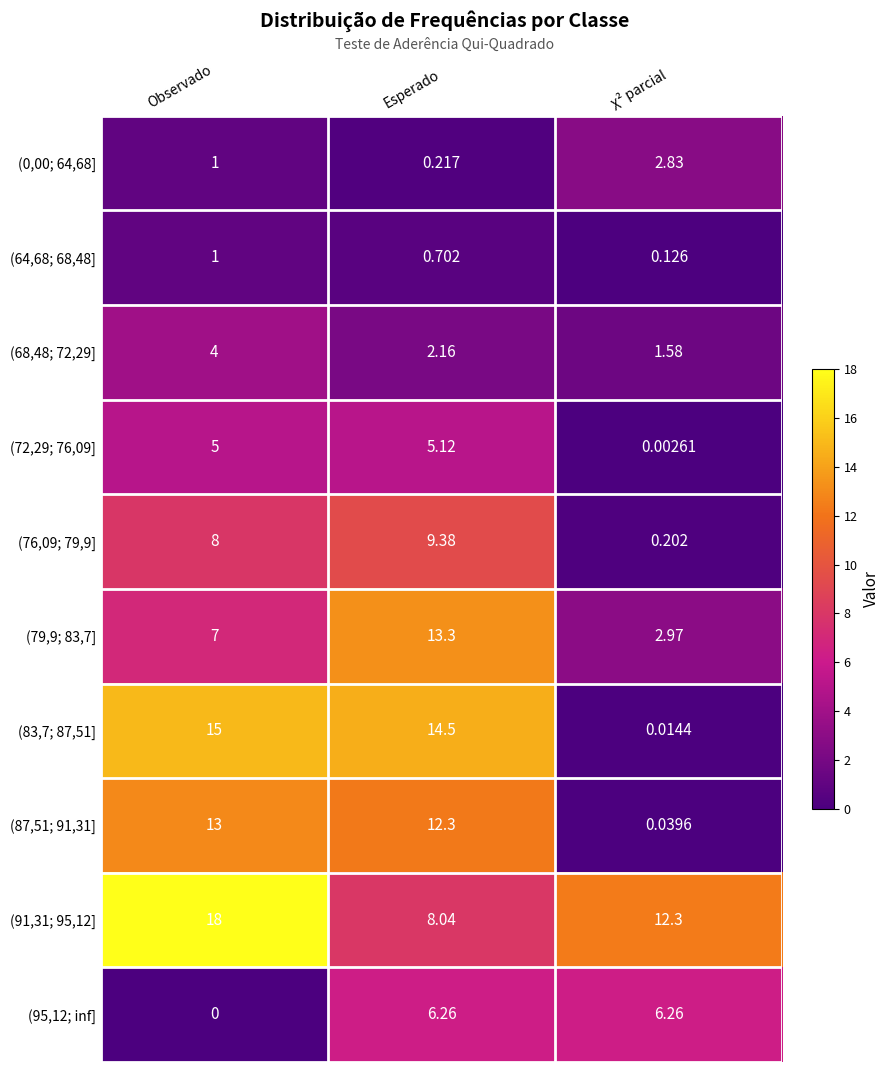

How many data points in (87,51; 91,31] are above 12?

2